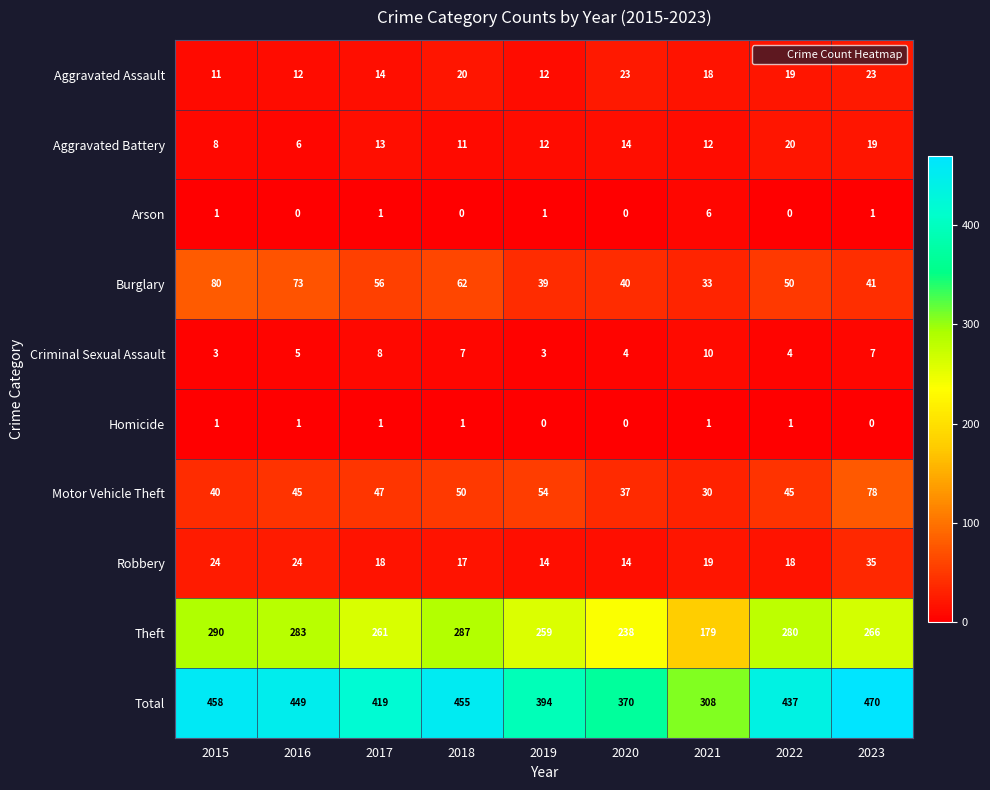

What is the difference between the highest and lowest values at 2022?

437